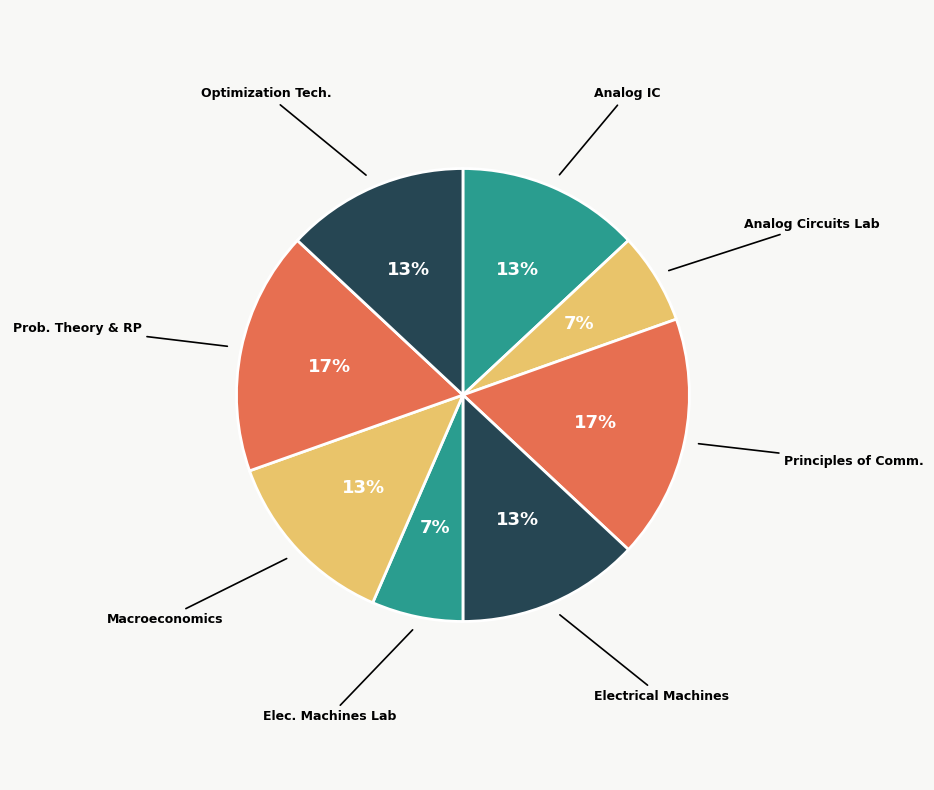

To the nearest percent, what is the average slice percentage?

12%